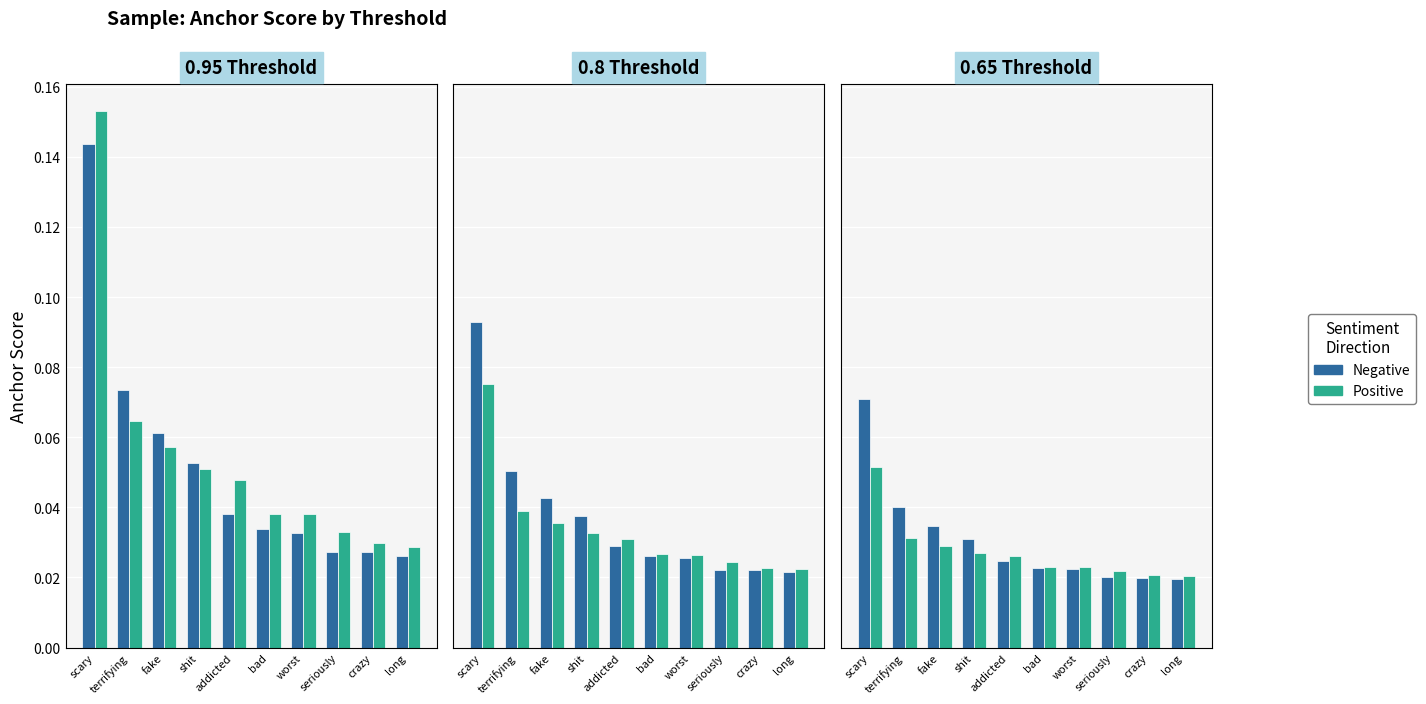

At which category is the sum across all series the highest?

scary